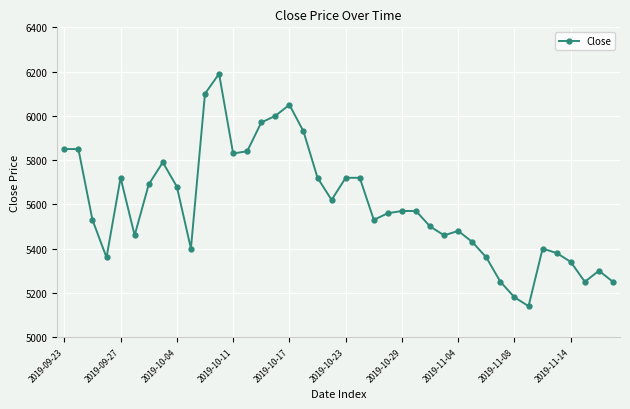

What is the value of the 35th point from the left?

5400